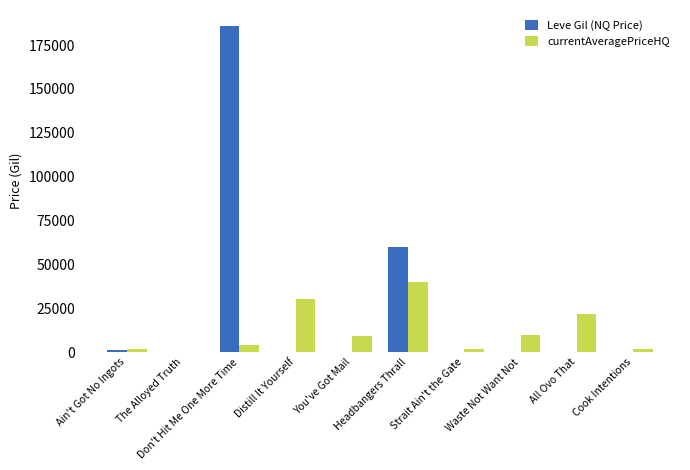

What is the sum of all Leve Gil (NQ Price) values?

247139.2